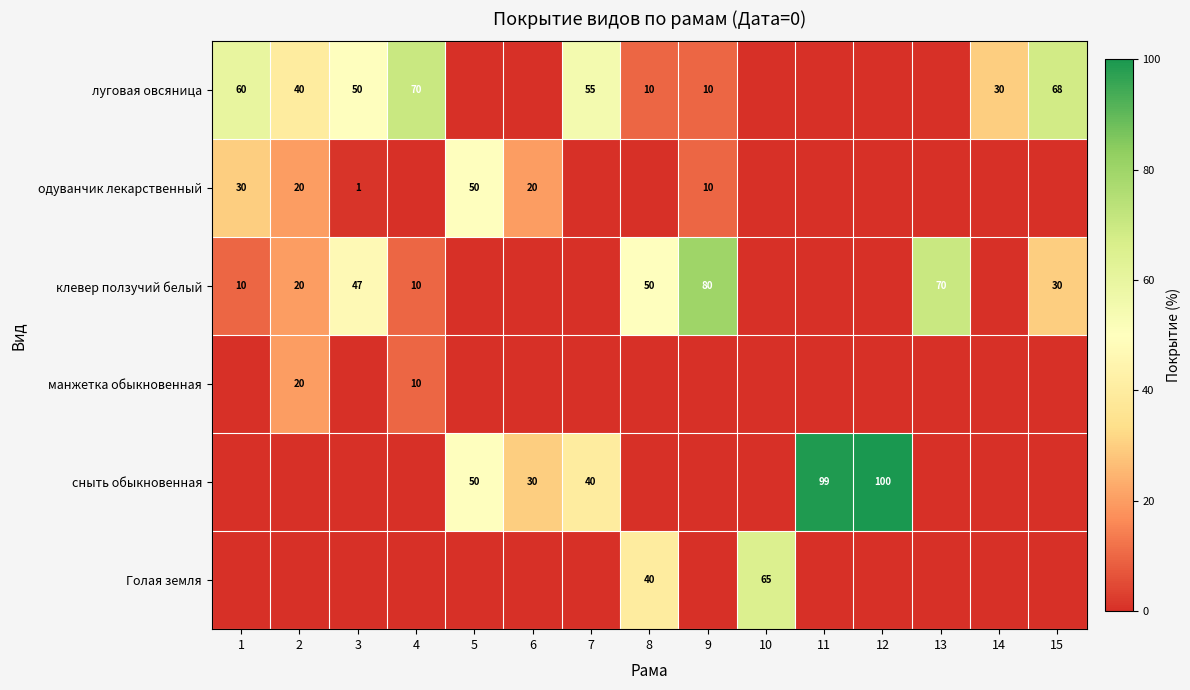

True or false: одуванчик лекарственный has a value of 45 at 1.

False